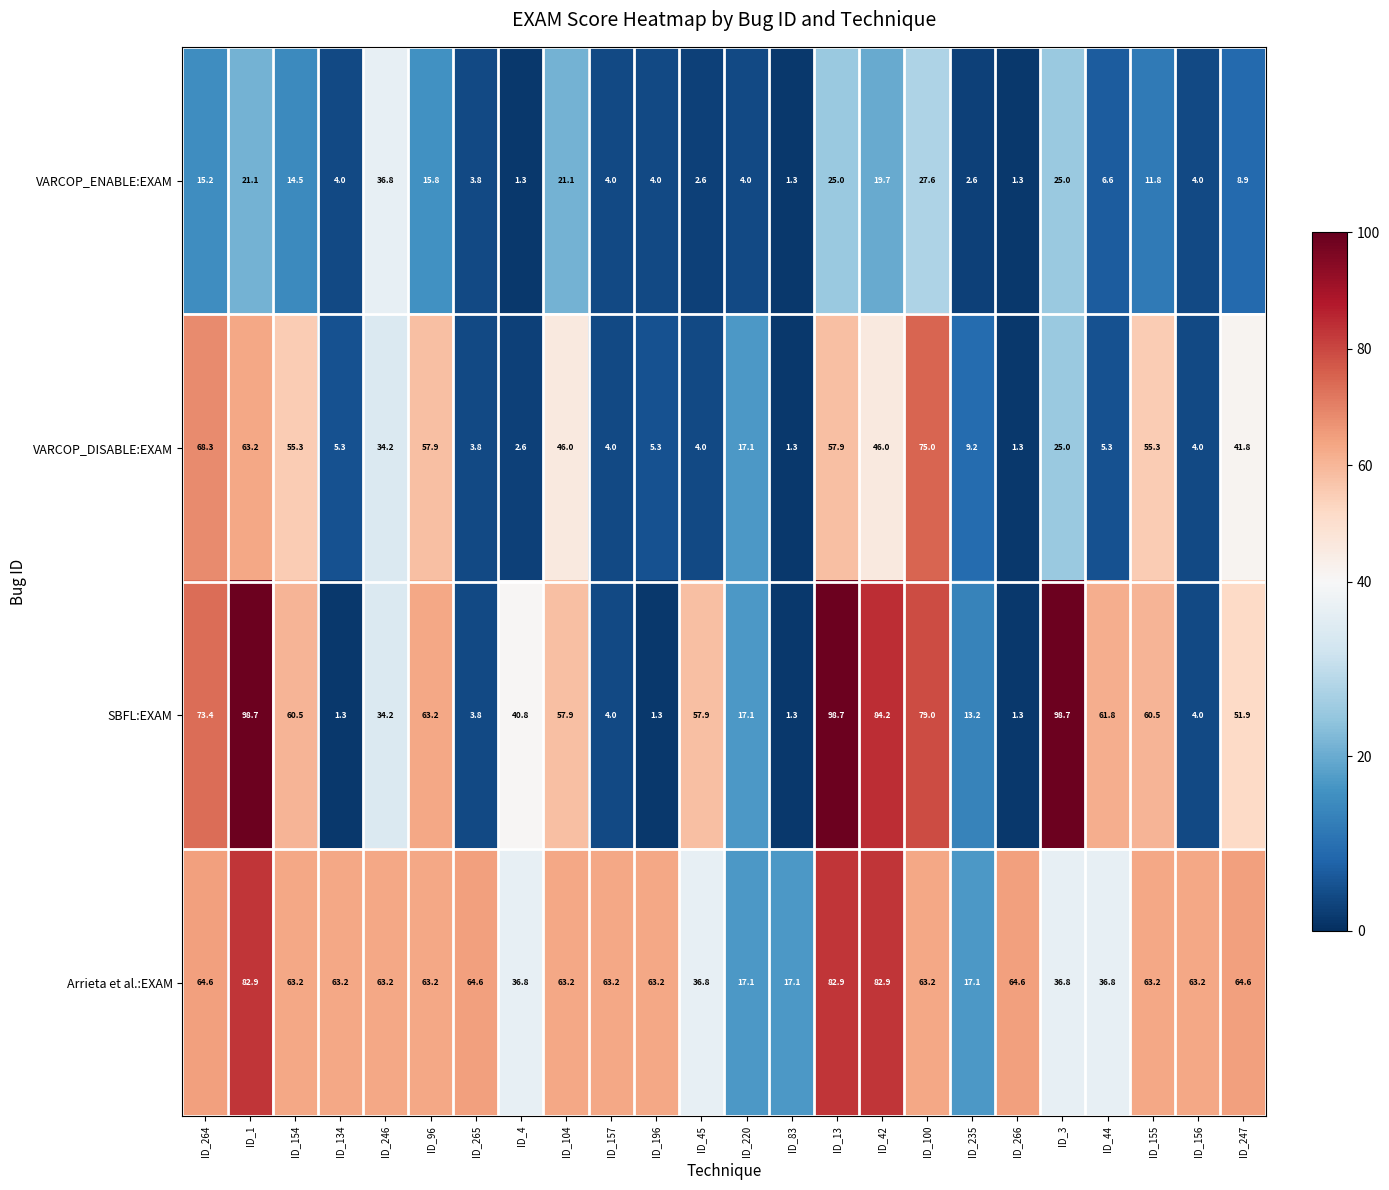

Where does the Arrieta et al.:EXAM series first go above 63?

ID_264